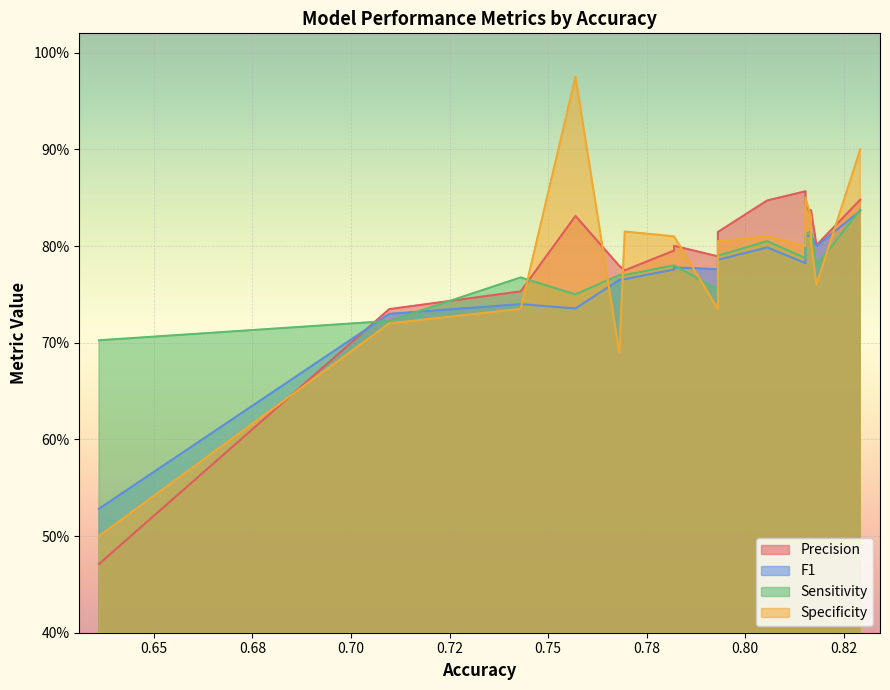

True or false: Precision has more than 0 interior local peaks.

True